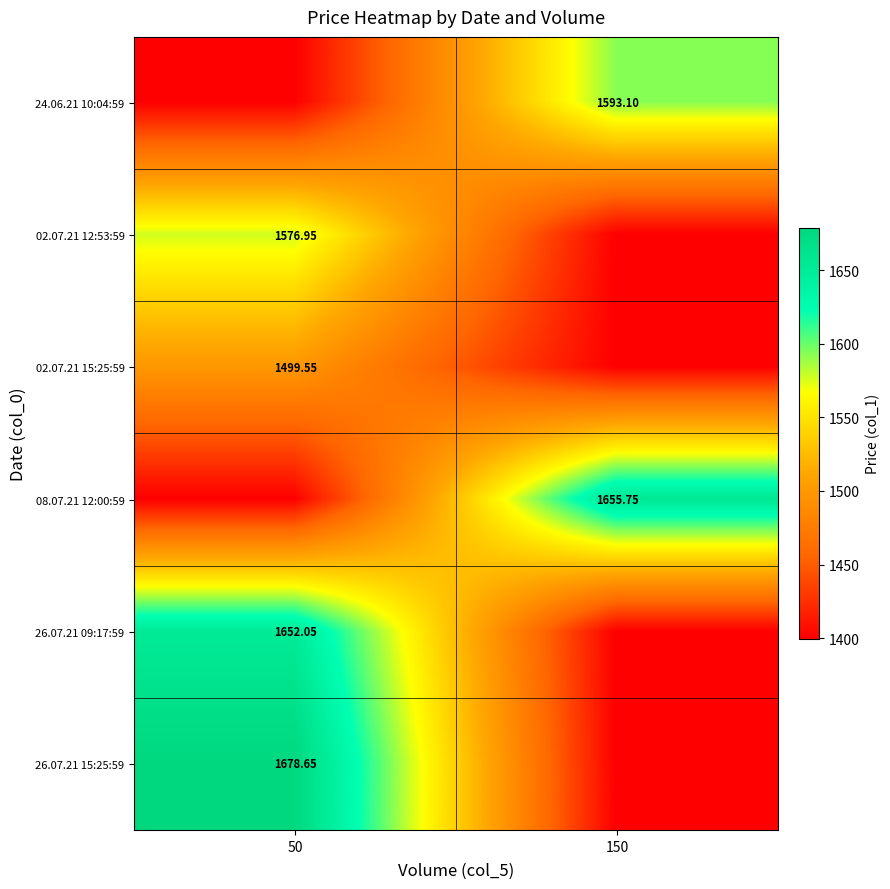

Between 50 and 150, which series saw the biggest shift?

26.07.21 15:25:59